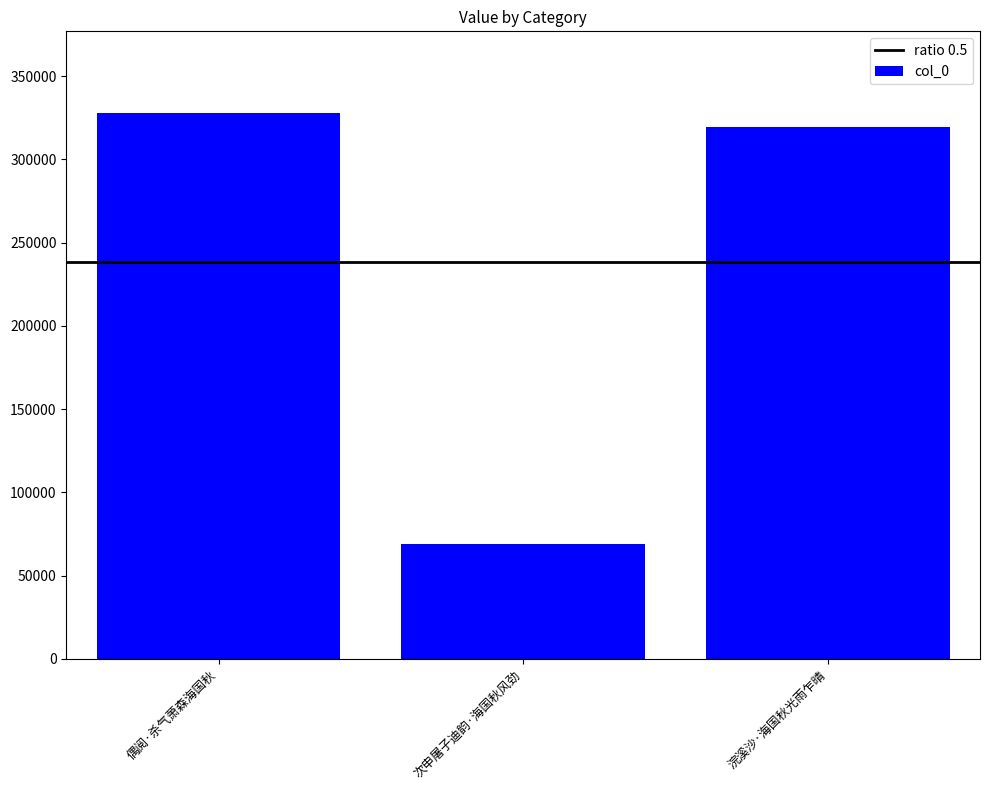

Are the bars grouped side by side (vs. stacked)?

No